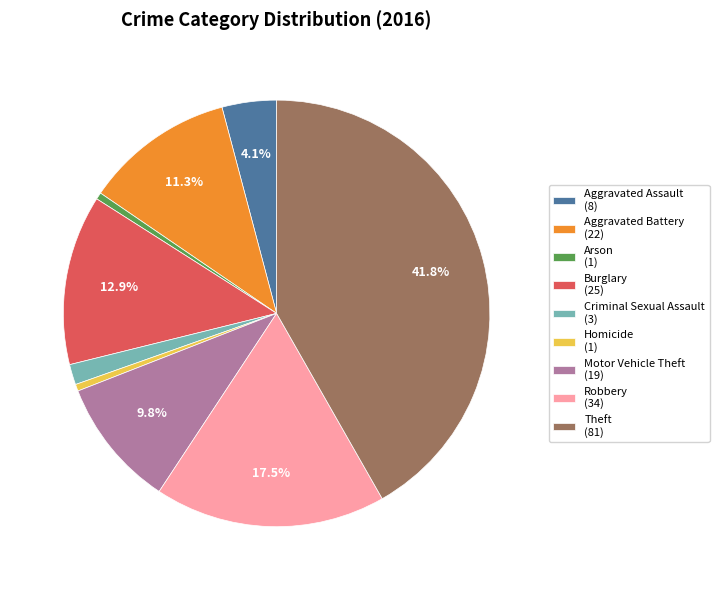

What percentage is NOT represented by Burglary?

87.1%